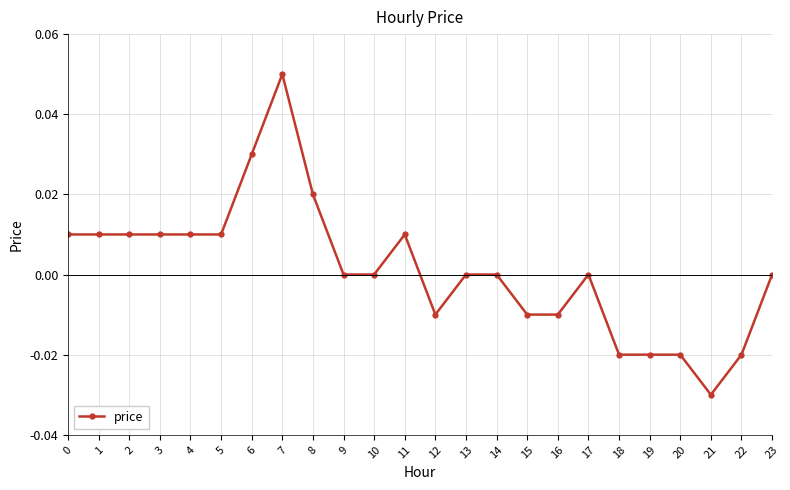

True or false: the data shows 0.0 at 6.

True